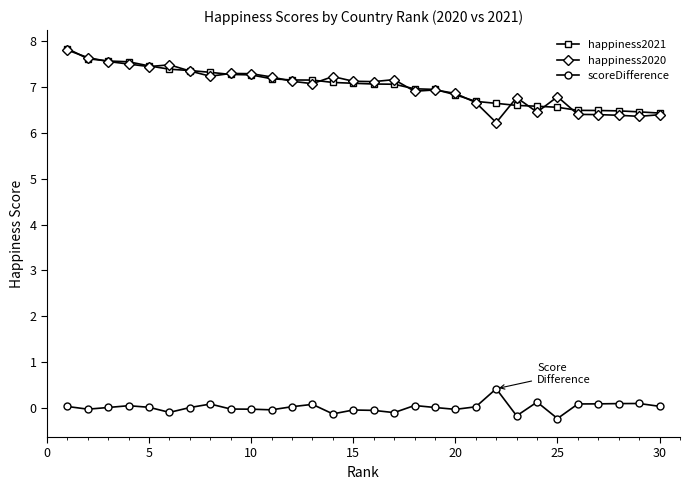

What is the average value of the happiness2021 series?

7.0